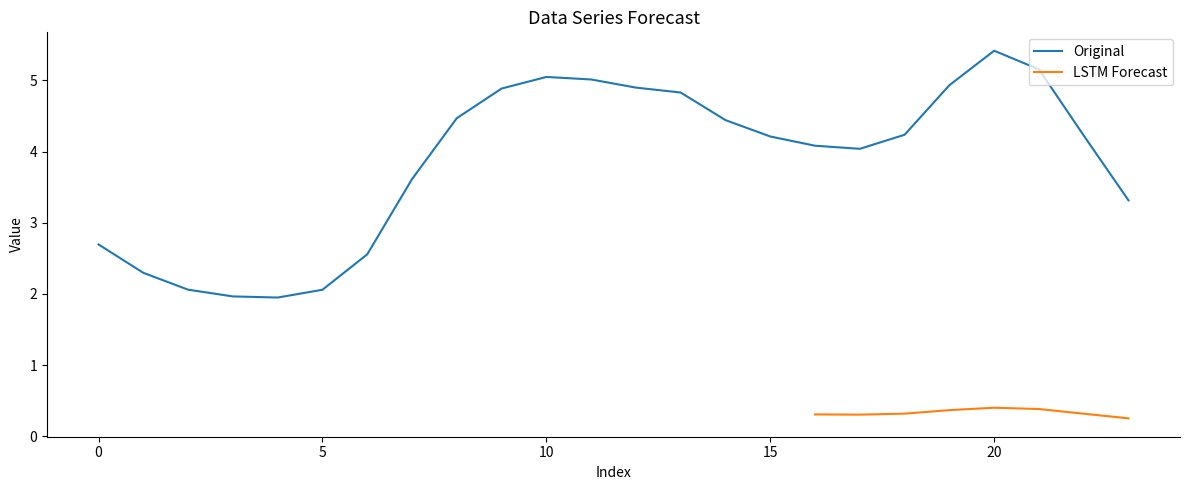

What is the value of the 19th point from the left?

4.2